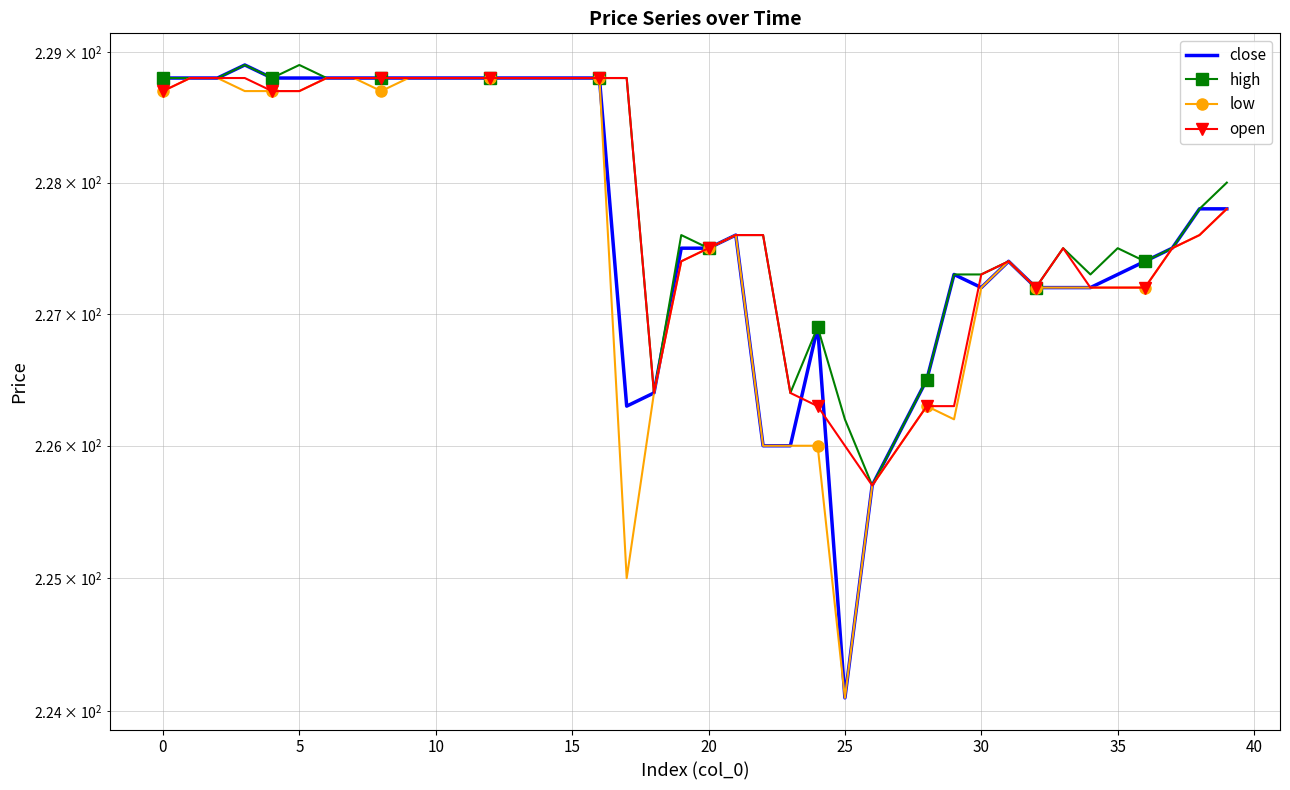

List the series in order of their peak value, lowest first.

low, open, close, high